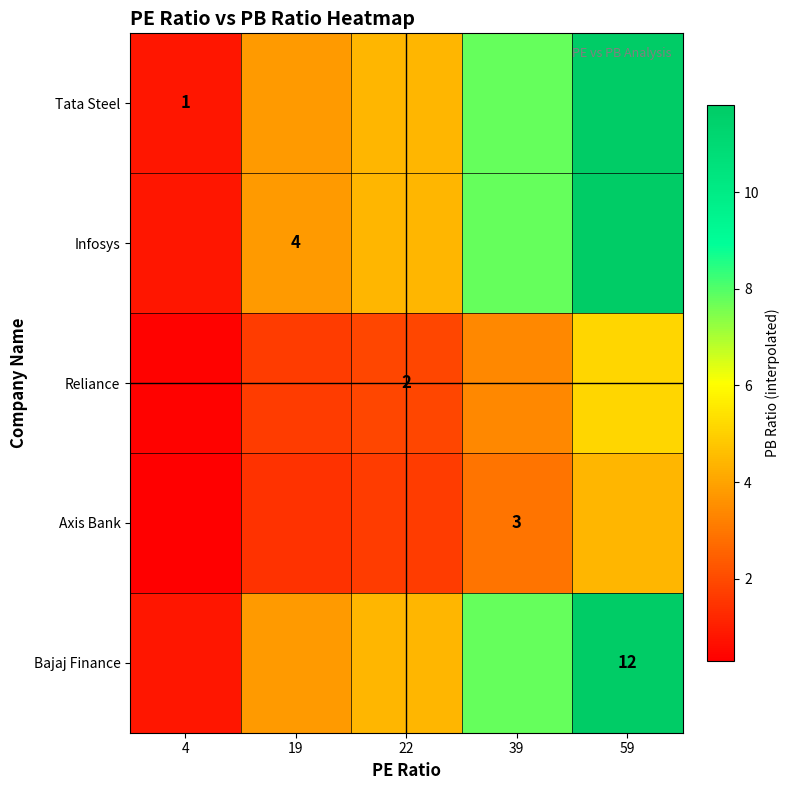

Which label corresponds to the largest value in the chart?

59